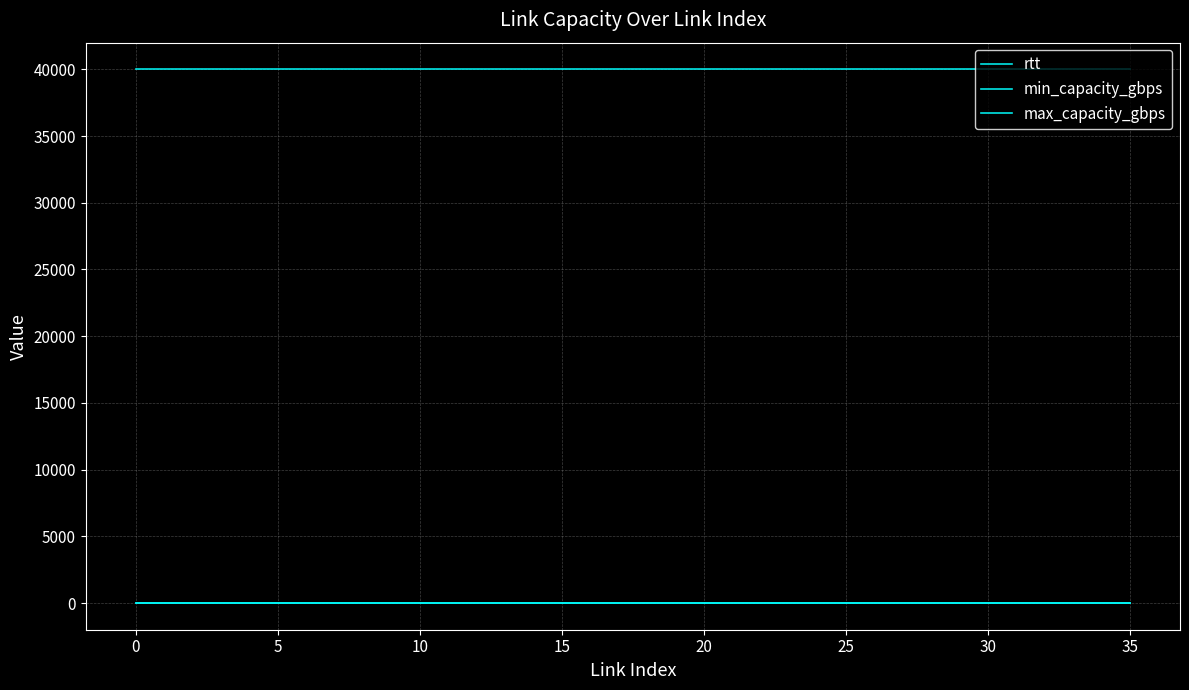

Does the chart have visible grid lines?

Yes